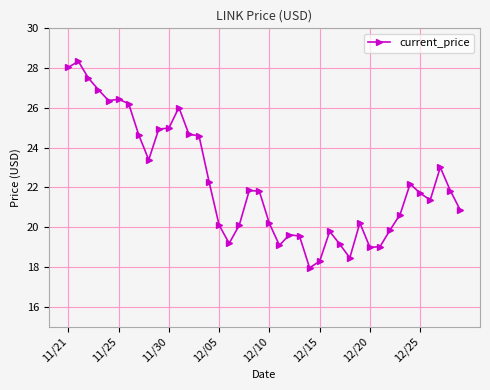

What is the value of the 39th point from the left?

21.8